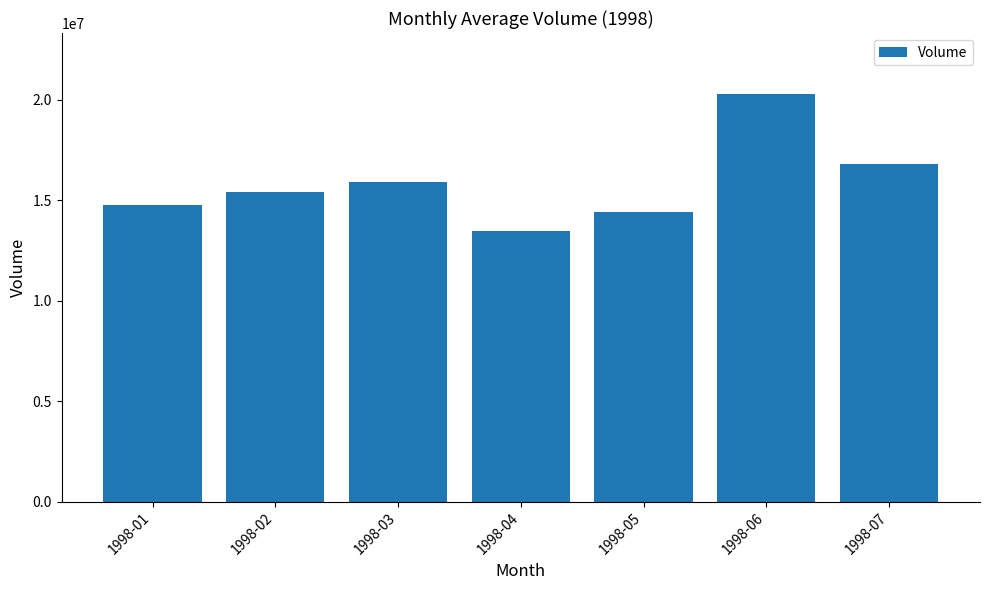

Reading right to left, list all the values displayed in this chart.

1998-07=16792600	1998-06=20272400	1998-05=14418000	1998-04=13445400	1998-03=15891600	1998-02=15401200	1998-01=14739000